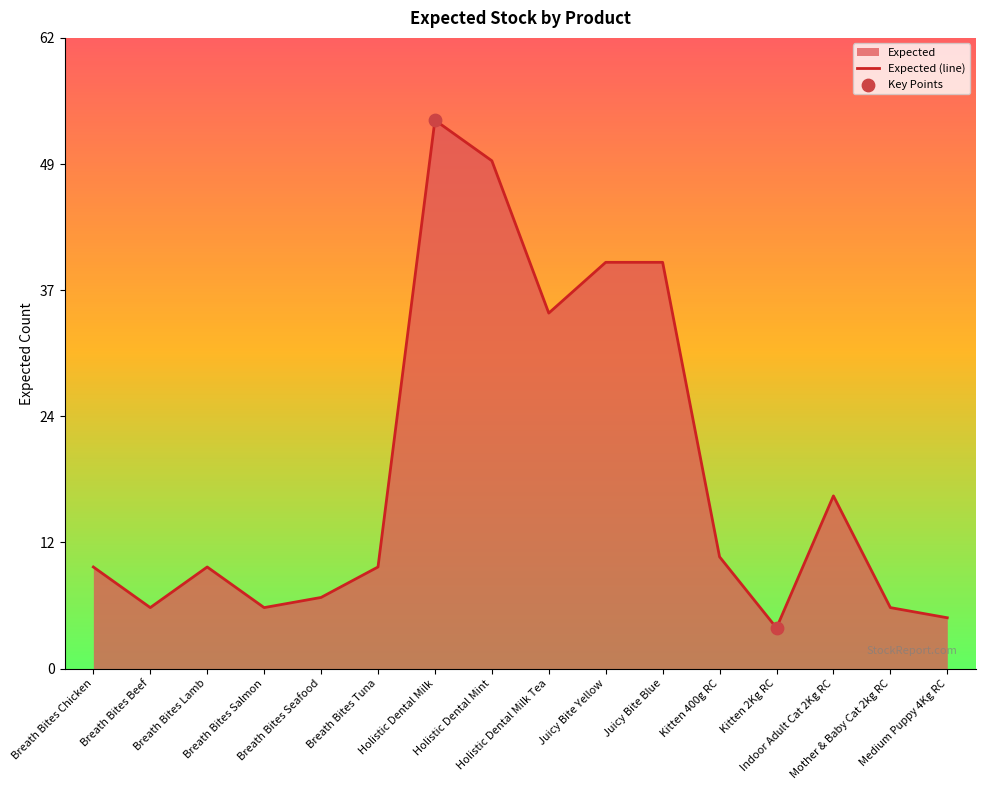

Between Juicy Bite Blue and Kitten 2Kg RC, which is larger?

Juicy Bite Blue